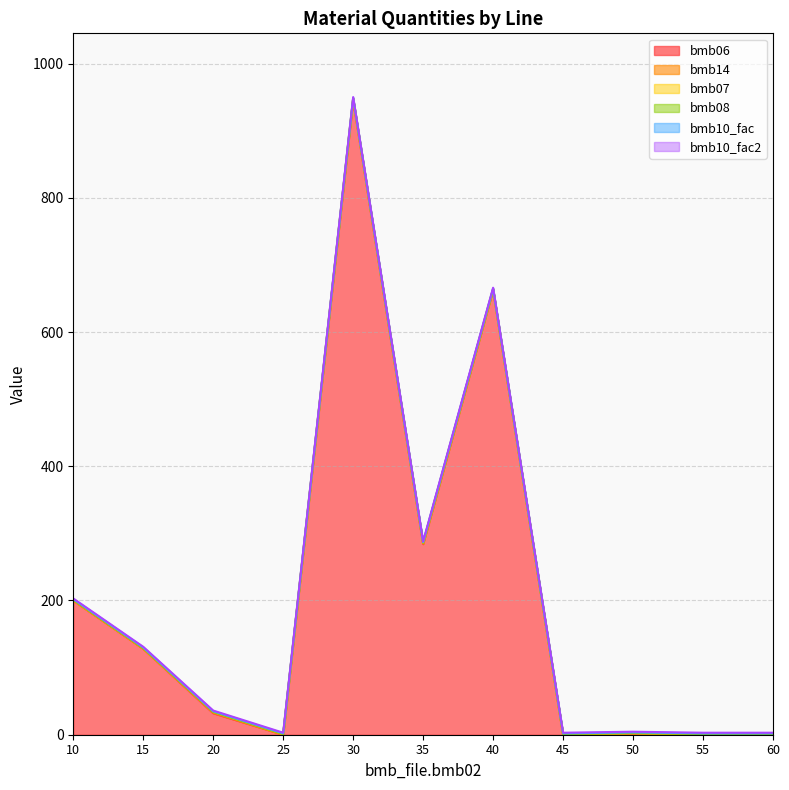

Reading left to right, what are all the values shown in this chart?

bmb06: 10=200.0	15=128.0	20=32.0	25=0.0	30=946.0	35=284.0	40=663.0	45=0.0	50=0.5	55=0.0	60=0.0
bmb14: 10=0.0	15=0.0	20=1.0	25=0.0	30=1.0	35=1.0	40=0.0	45=0.0	50=1.0	55=0.0	60=0.0
bmb07: 10=1.0	15=1.0	20=1.0	25=1.0	30=1.0	35=1.0	40=1.0	45=1.0	50=1.0	55=1.0	60=1.0
bmb08: 10=0.0	15=0.0	20=0.0	25=0.0	30=0.0	35=0.0	40=0.0	45=0.0	50=0.0	55=0.0	60=0.0
bmb10_fac: 10=1.0	15=1.0	20=1.0	25=1.0	30=1.0	35=1.0	40=1.0	45=1.0	50=1.0	55=1.0	60=1.0
bmb10_fac2: 10=1.0	15=1.0	20=1.0	25=1.0	30=1.0	35=1.0	40=1.0	45=1.0	50=1.0	55=1.0	60=1.0